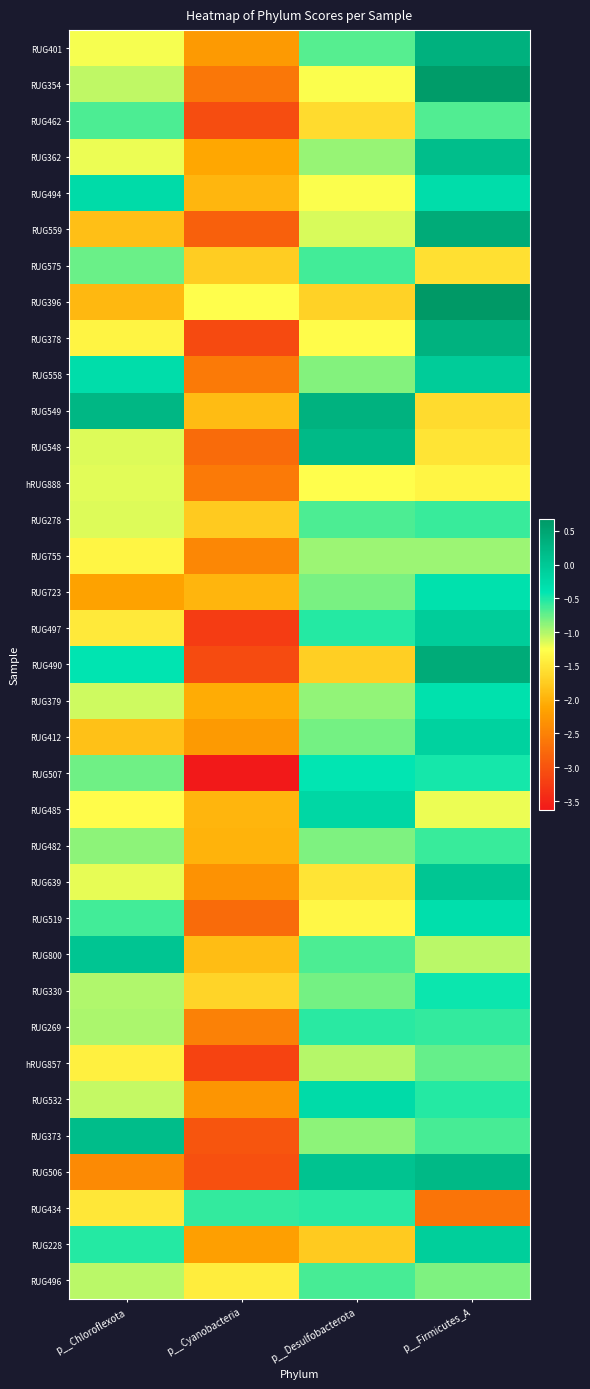

What is the spread (max minus min) of values at p__Cyanobacteria?

3.0